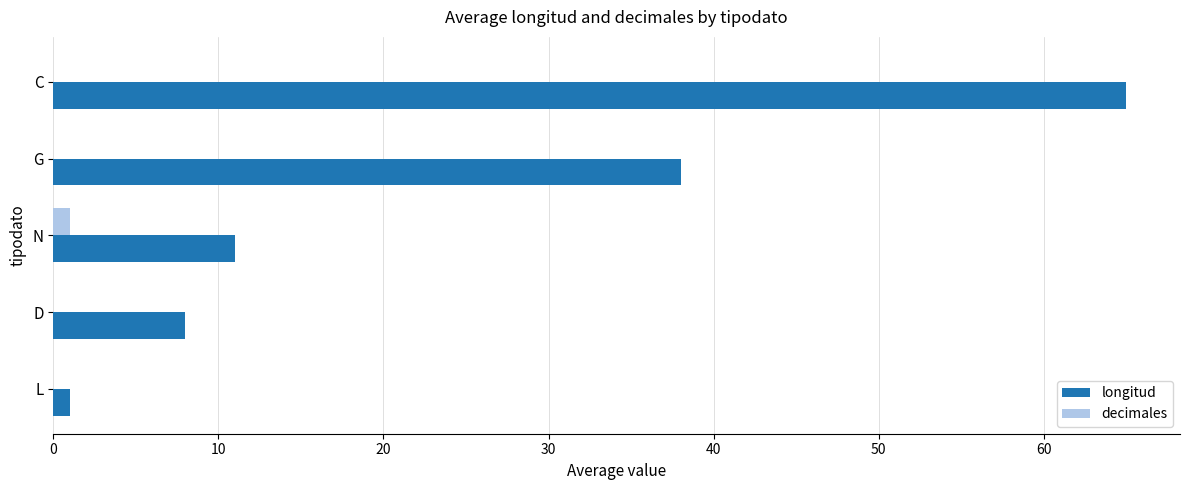

The longitud series shows 4 at N. True or false?

False